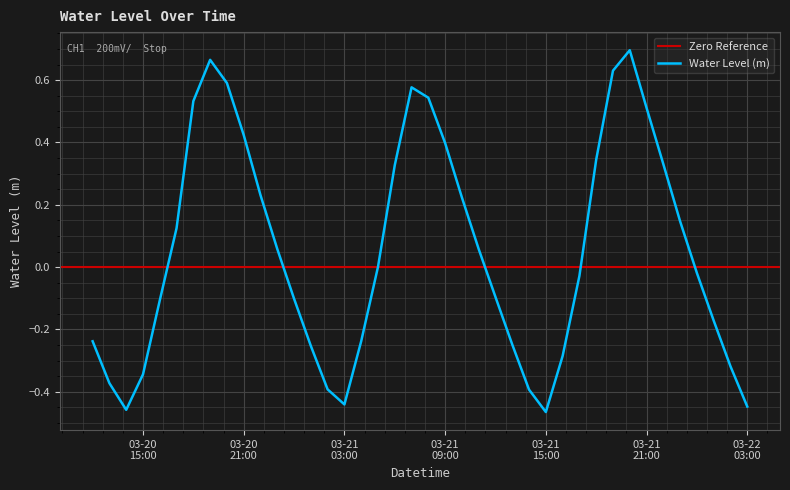

At which category does the data reach its first local valley?

2023-03-20 14:00:00